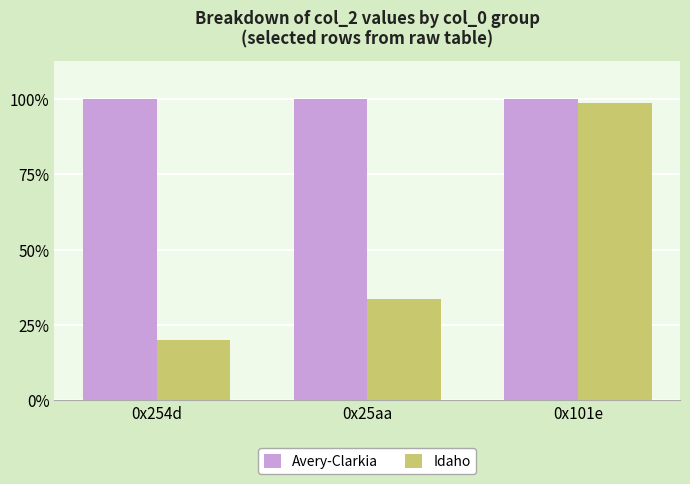

At how many categories does at least one series exceed 107?

3